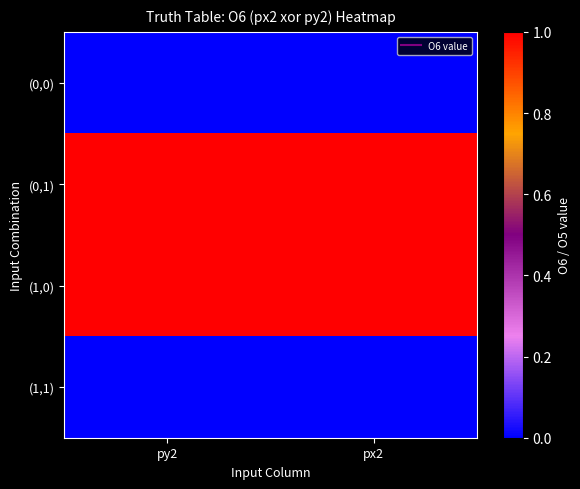

Which label corresponds to the smallest value in the chart?

py2